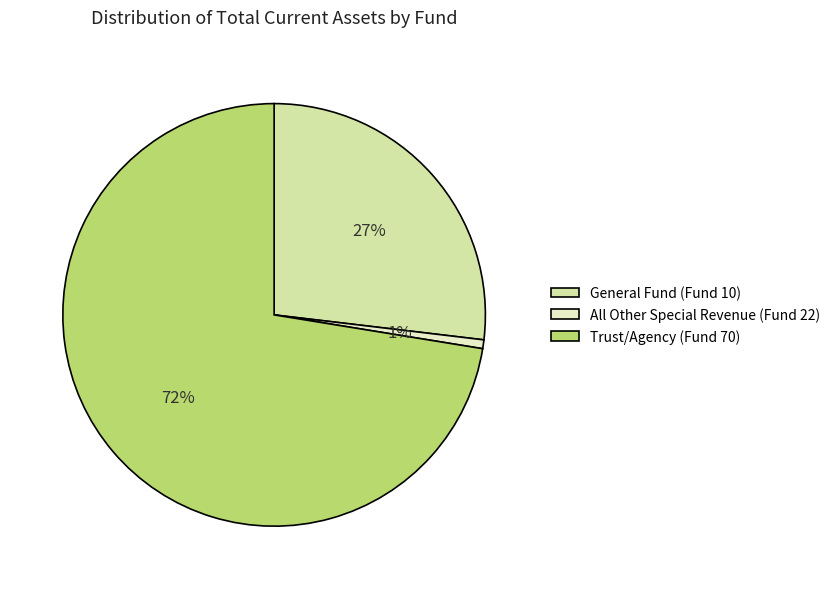

What is the majority slice?

Trust/Agency (Fund 70)